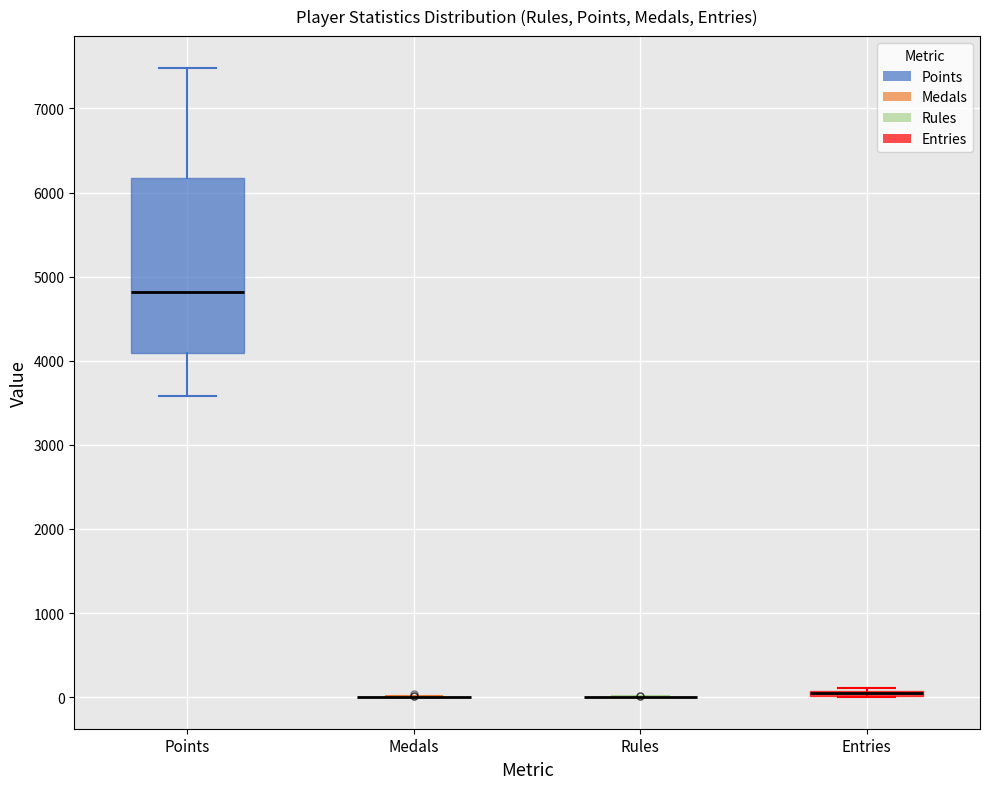

Which box is the tallest, from its lower edge to its upper edge?

Points